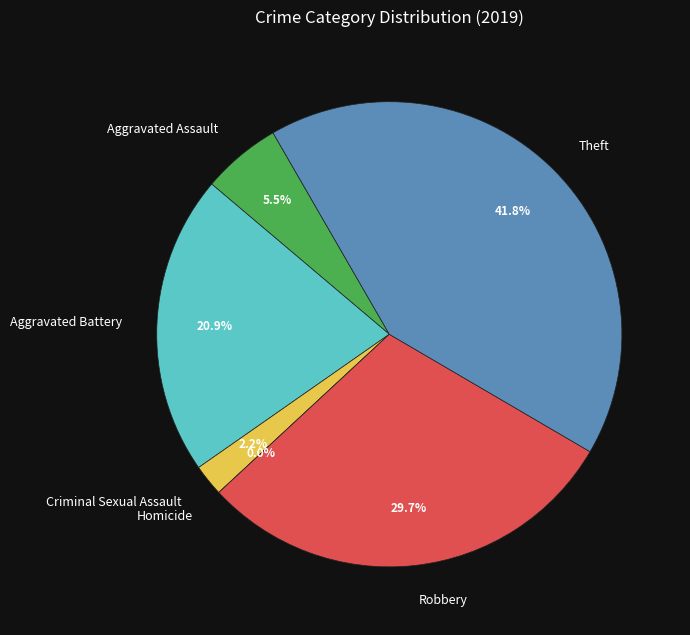

Combined, do Aggravated Assault and Aggravated Battery account for over 50%?

No